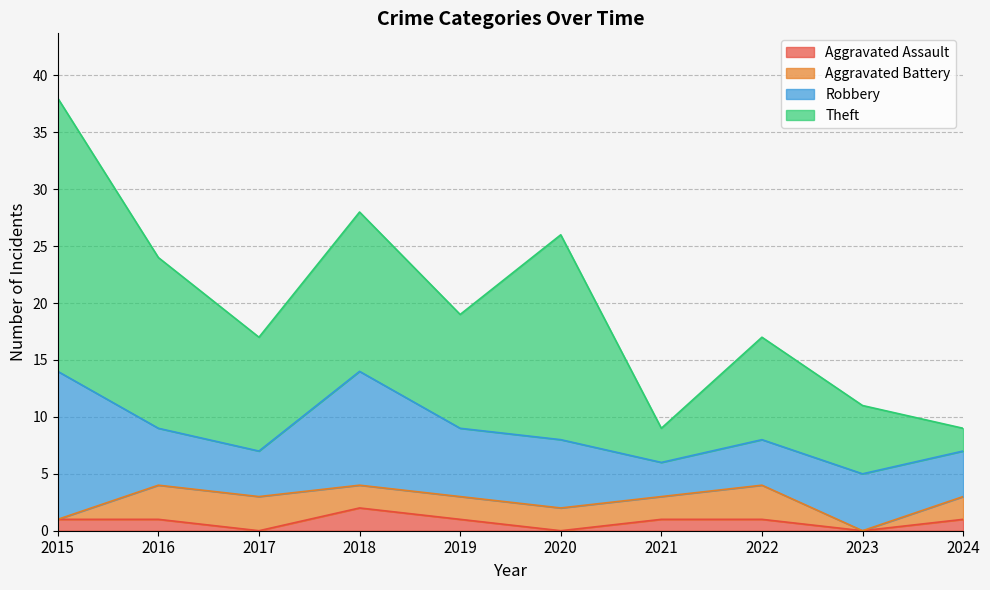

How many values in the Robbery series are below 5?

4